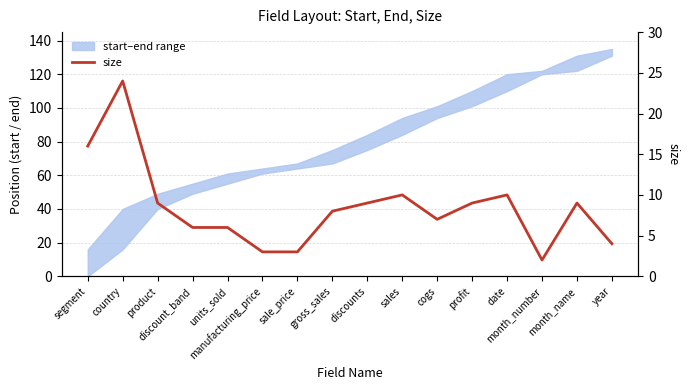

Which label corresponds to the smallest value in the chart?

month_number